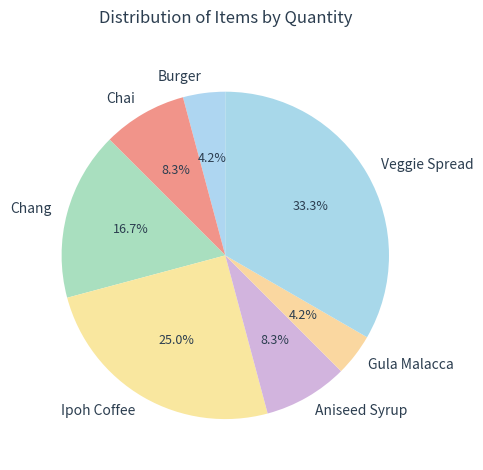

Count the number of slices in the pie.

7